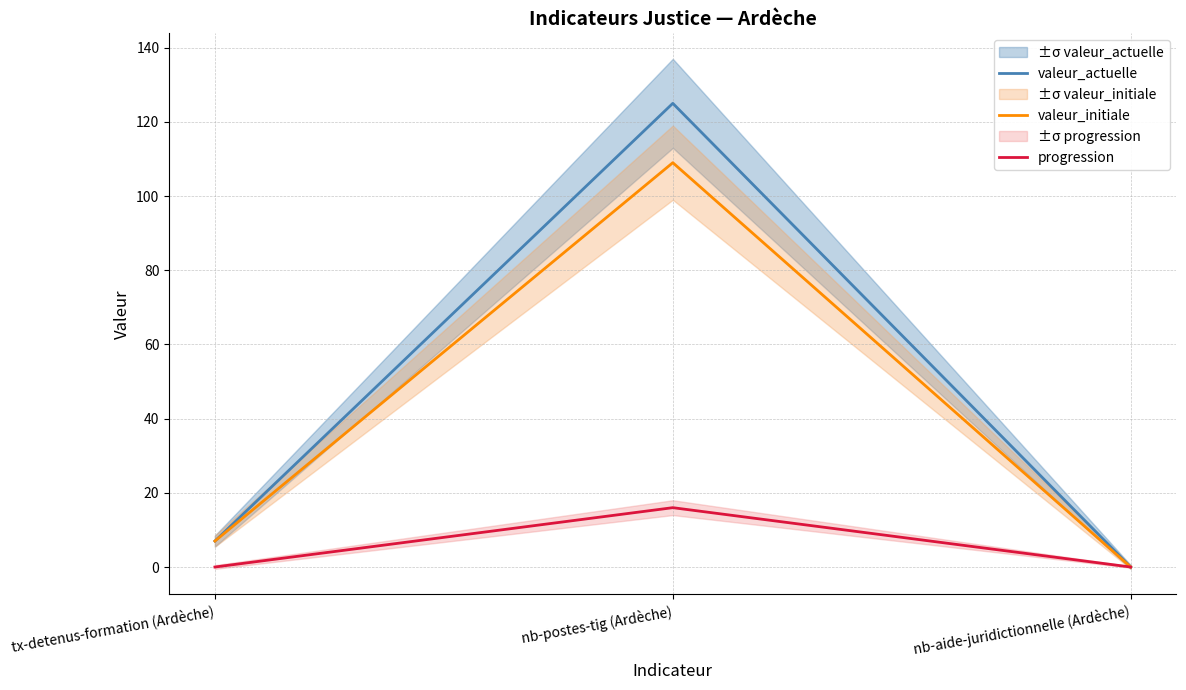

List the labels in order of valeur_actuelle value, smallest first.

nb-aide-juridictionnelle (Ardèche), tx-detenus-formation (Ardèche), nb-postes-tig (Ardèche)